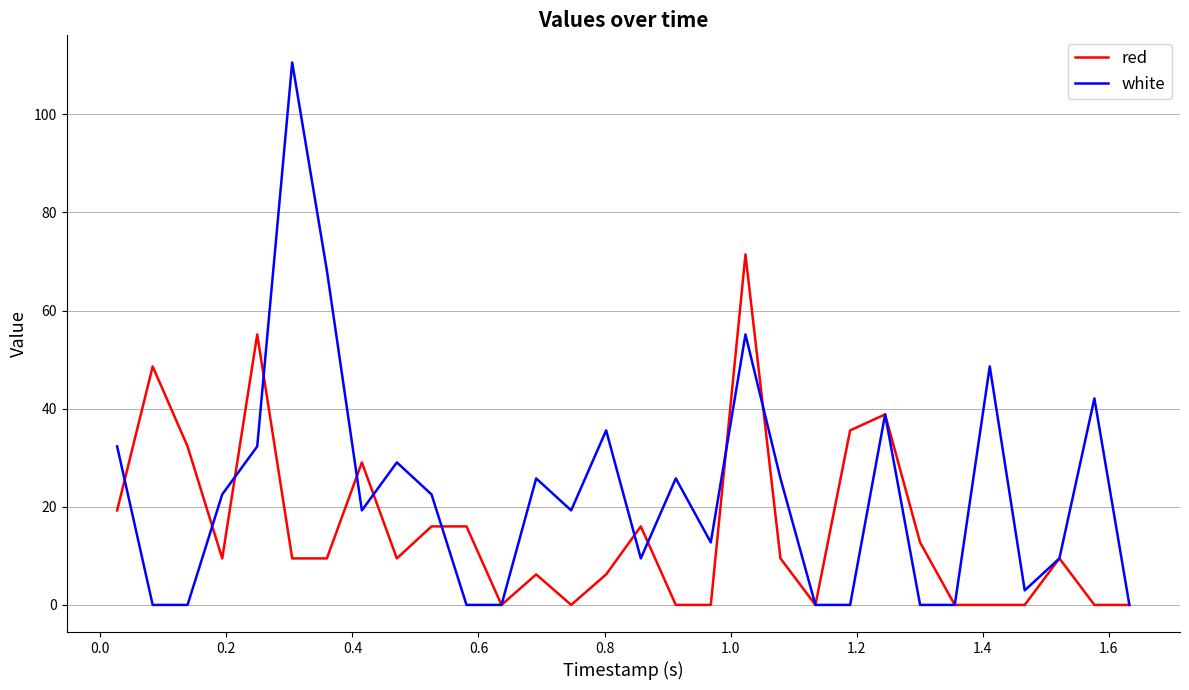

What is the sum of all red values?

460.2